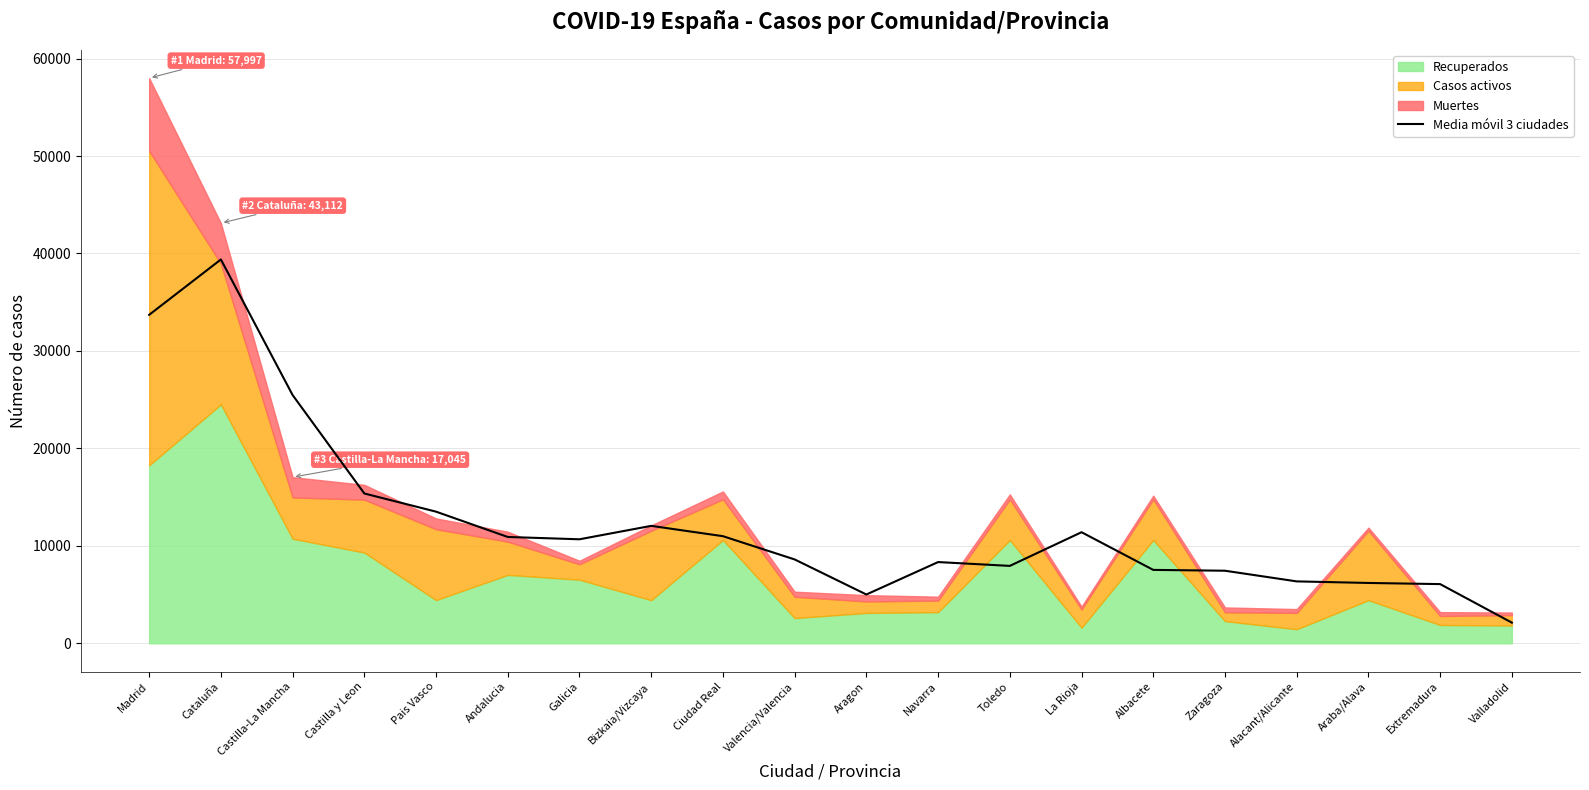

Which category has the lowest value in the Media móvil 3 ciudades series?

Valladolid